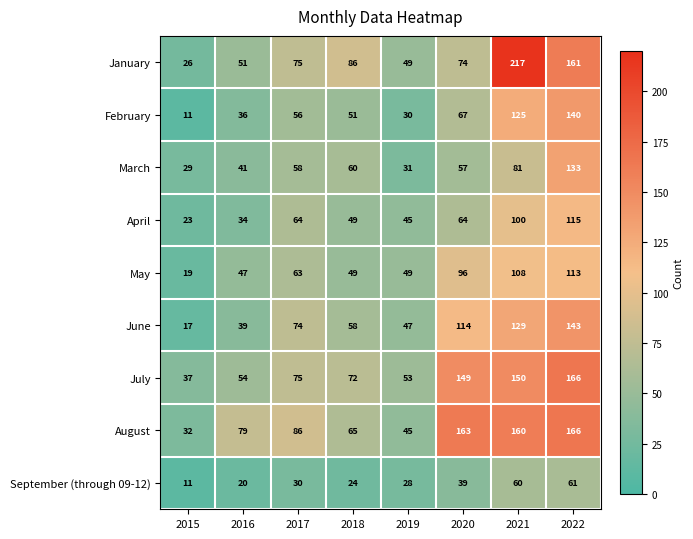

Is it true that June equals 74 at 2017?

True